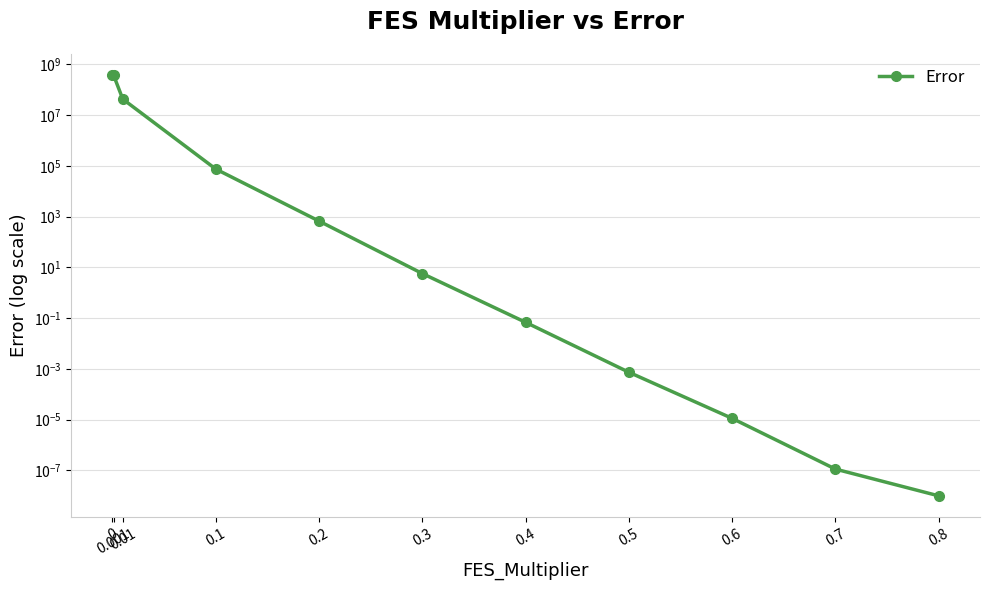

The chart shows a value of 358.8 at 0.2. True or false?

False